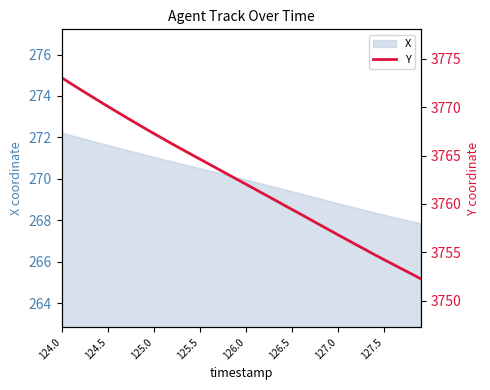

What is the highest value of the X series?

272.2